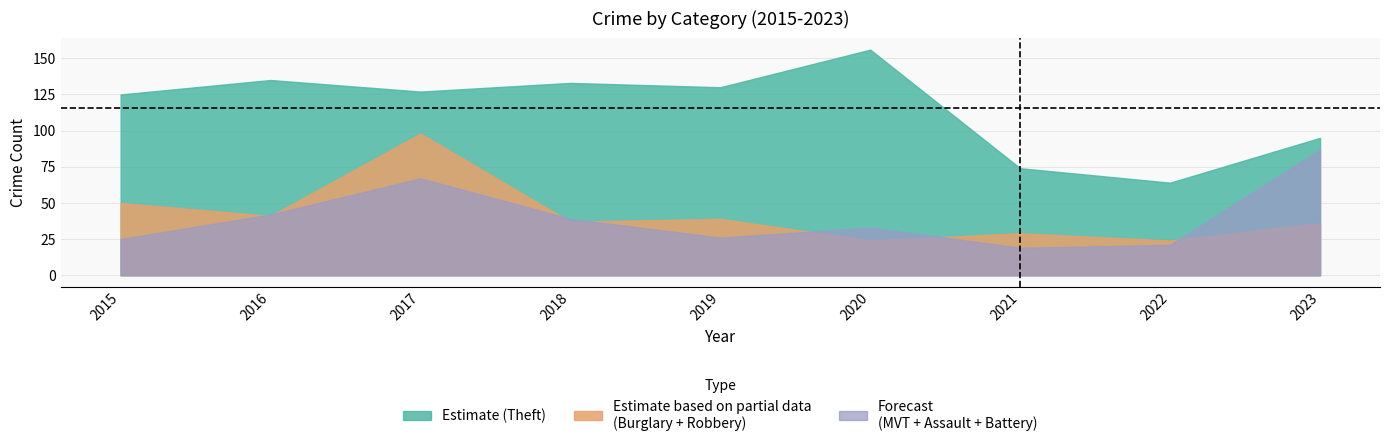

Which category has the highest value in the Robbery series?

2017